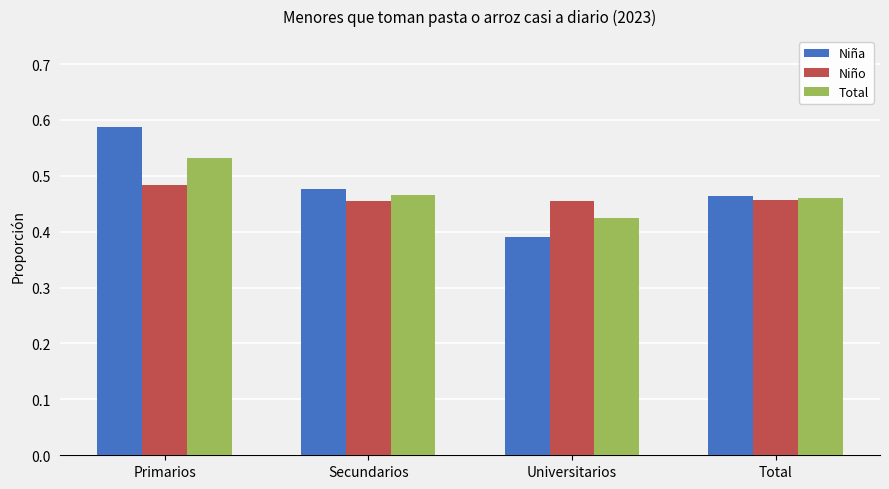

The value of Niño at Universitarios is 0.7. True or false?

False